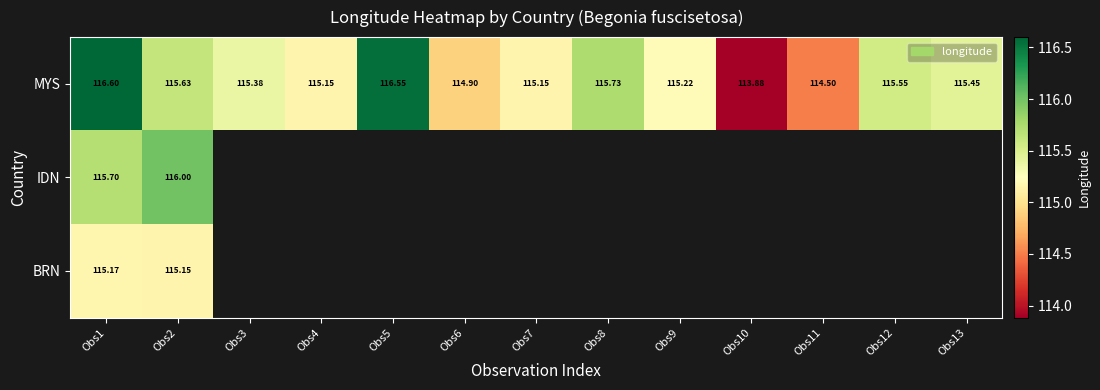

Which has a higher value, Obs10 or Obs1?

Obs1